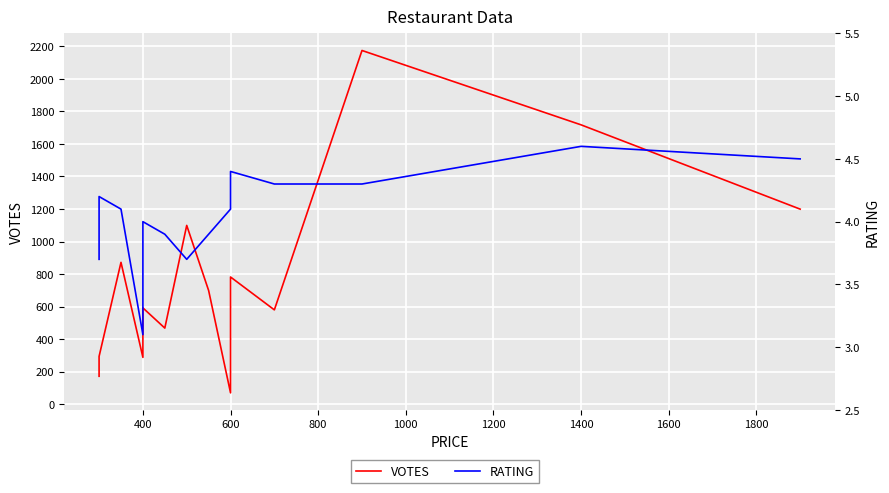

Reading left to right, extract all data points from this chart.

VOTES: 172.0	294.0	872.0	288.0	592.0	468.0	1099.0	699.0	70.0	289.0	782.0	580.0	2174.0	1717.0	1199.0
RATING: 3.7	4.2	4.1	3.1	4.0	3.9	3.7	3.9	4.1	4.2	4.4	4.3	4.3	4.6	4.5